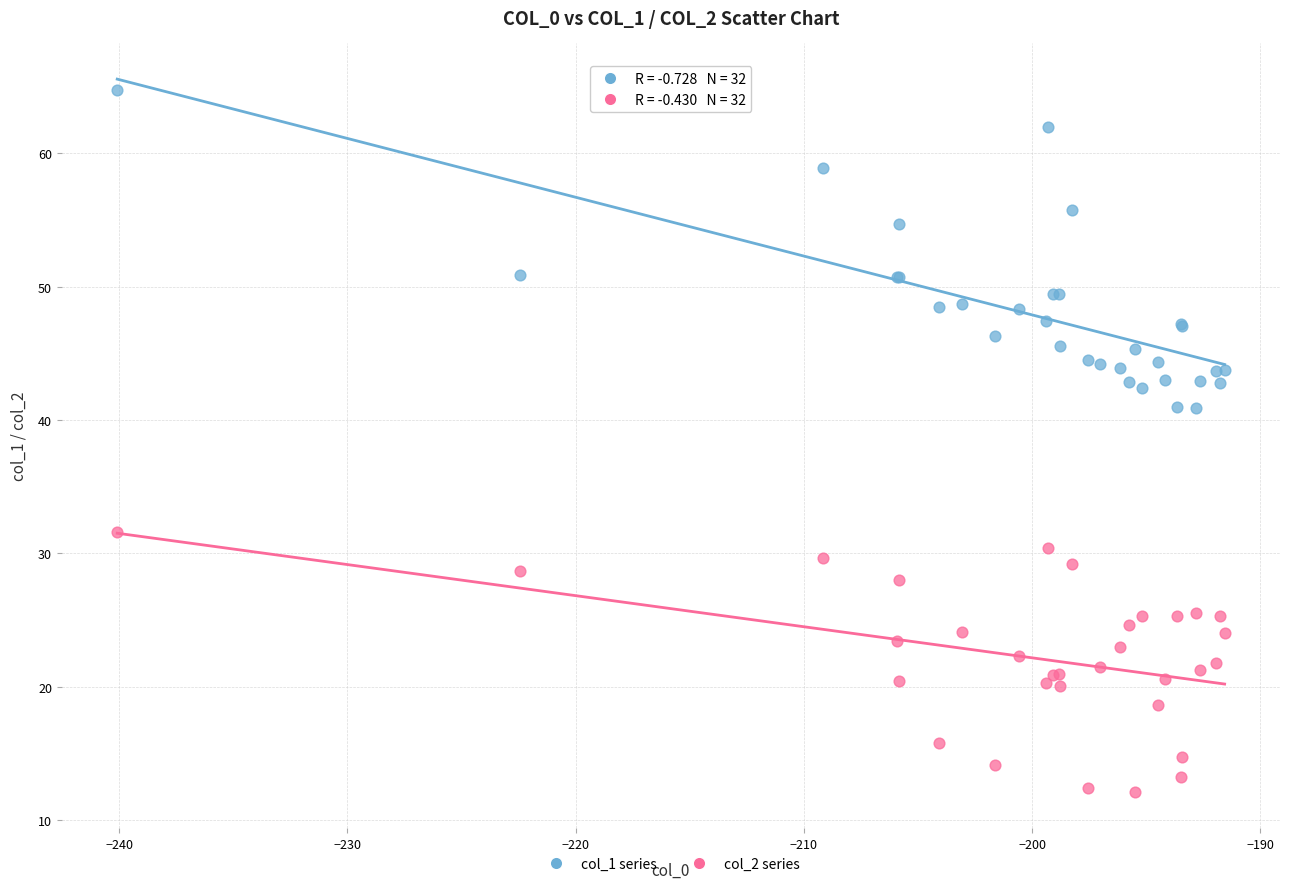

Which series reaches the maximum Y coordinate?

col_1 series